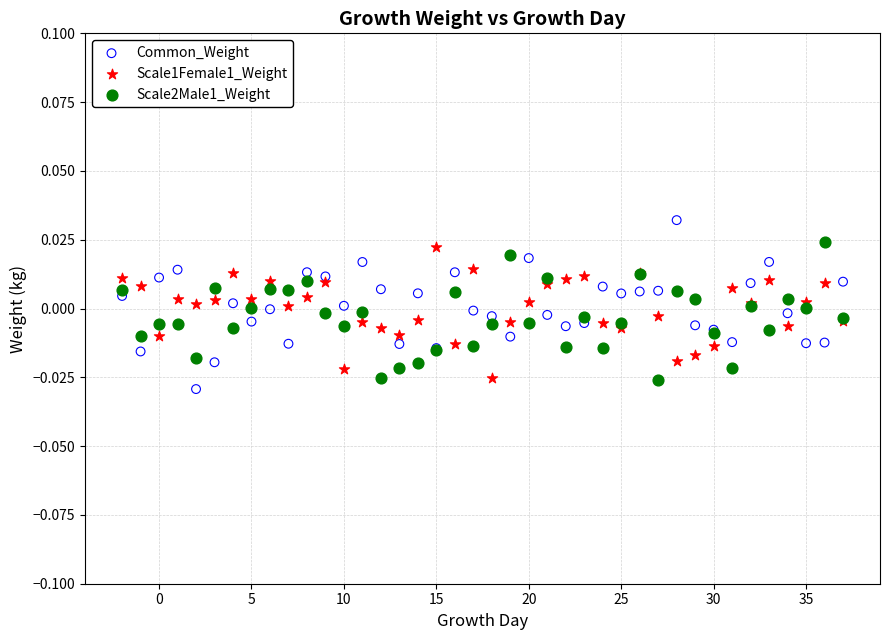

What is the X range (max minus min) for the scatter plot?

39.0